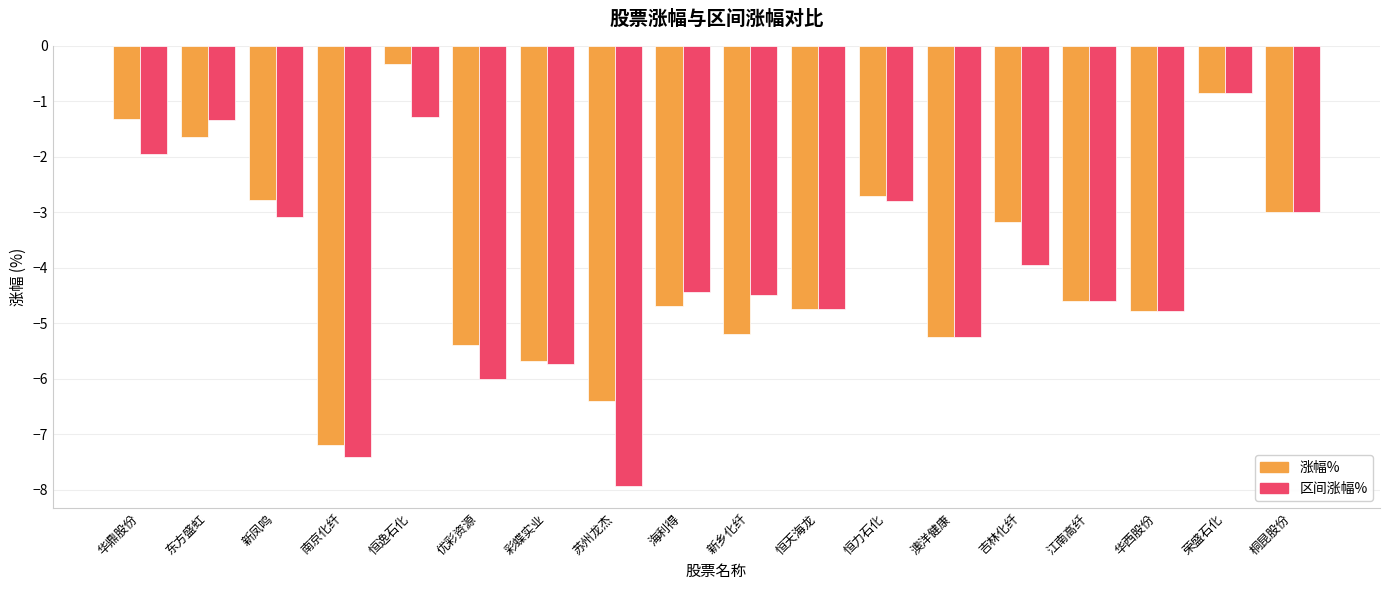

Between 东方盛虹 and 荣盛石化, which series saw the biggest shift?

涨幅%